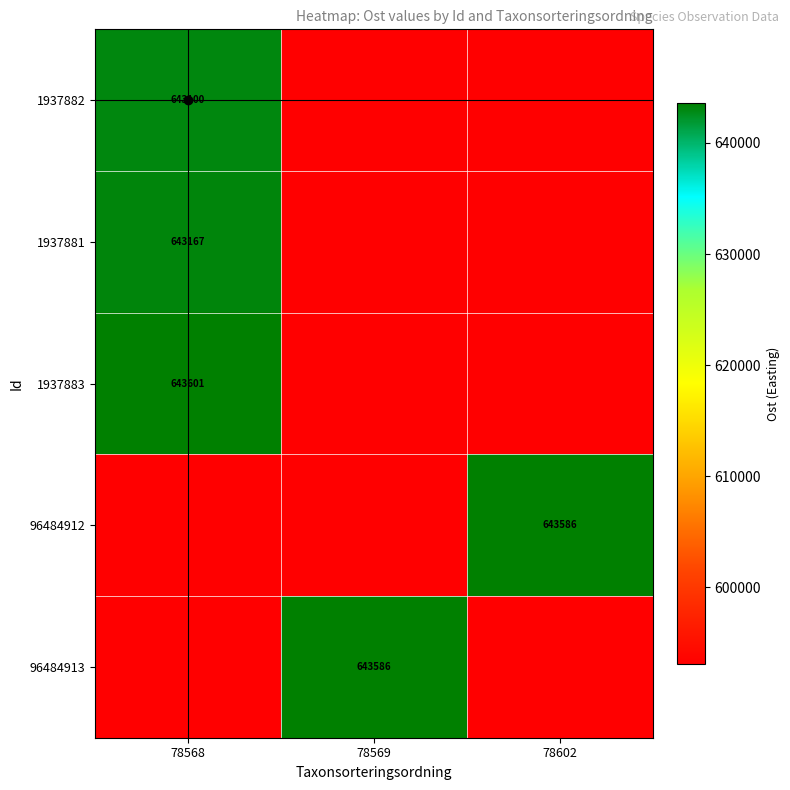

Which category has the highest value in the 96484912 series?

78602